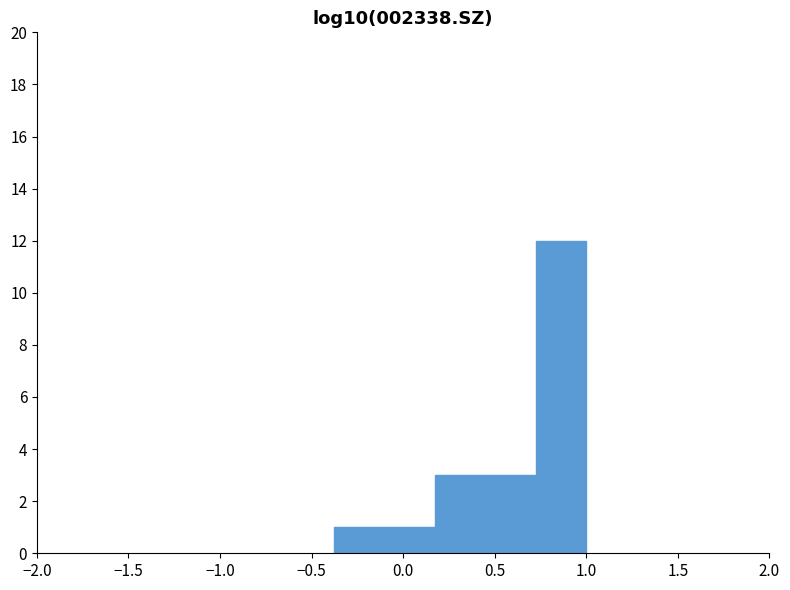

Reading left to right, transcribe this chart: for each bar, give the range it covers on the x-axis and its height. Neither the bar edges nor the heights are printed on the chart, so give them approximately, as read against the axes.

-0.40 to -0.10: 1
-0.10 to 0.15: 1
0.15 to 0.45: 3
0.45 to 0.70: 3
0.70 to 1.00: 12